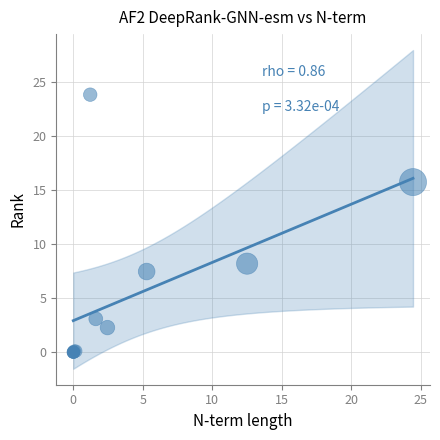

What Y value in the scatter plot is closest to 11?

8.2